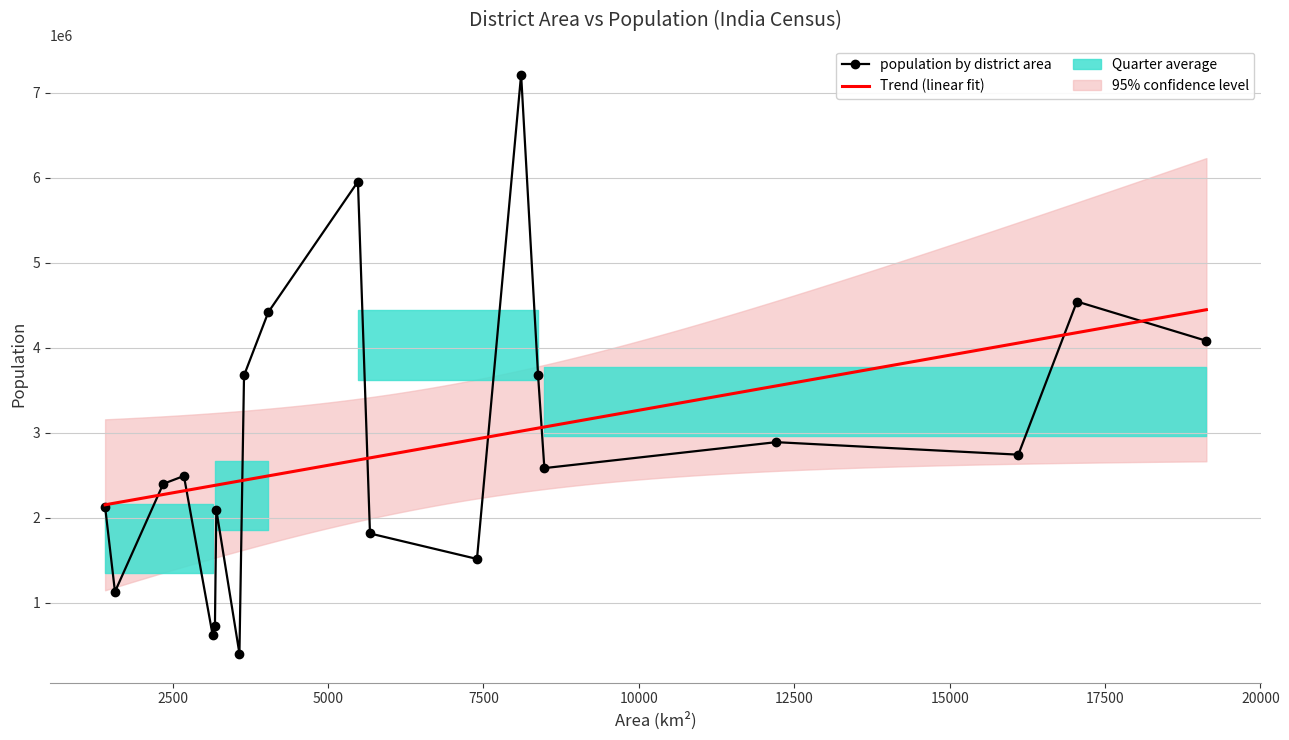

At how many categories does at least one series exceed 5135864?

2